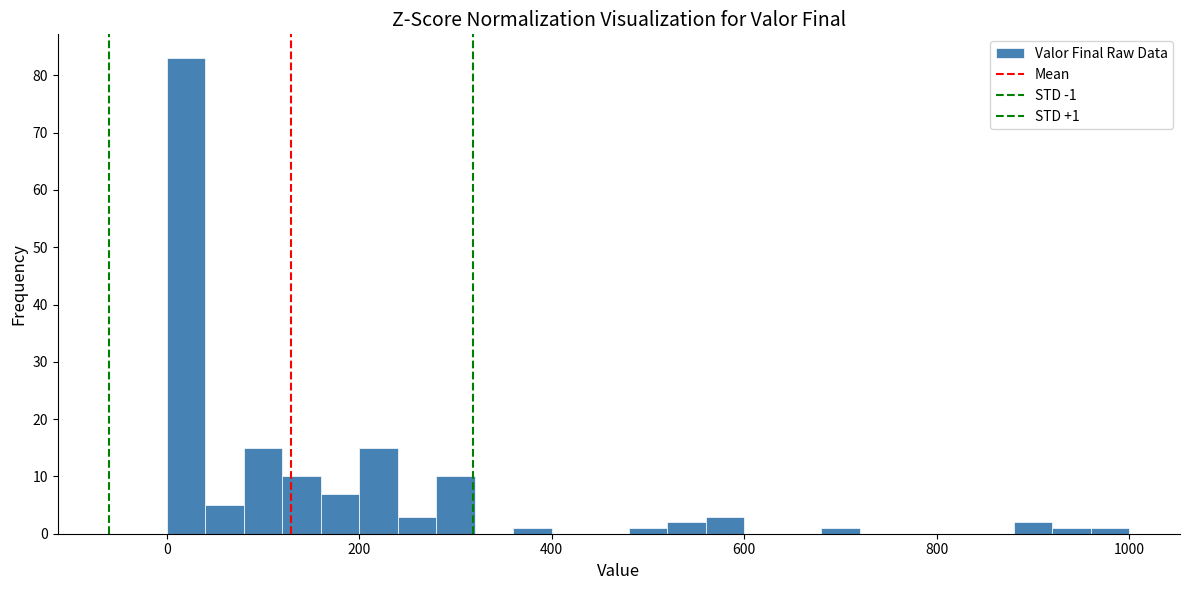

Around what value on the x-axis is the tallest bar? Give the approximate position of its centre, as read against the axis.

20